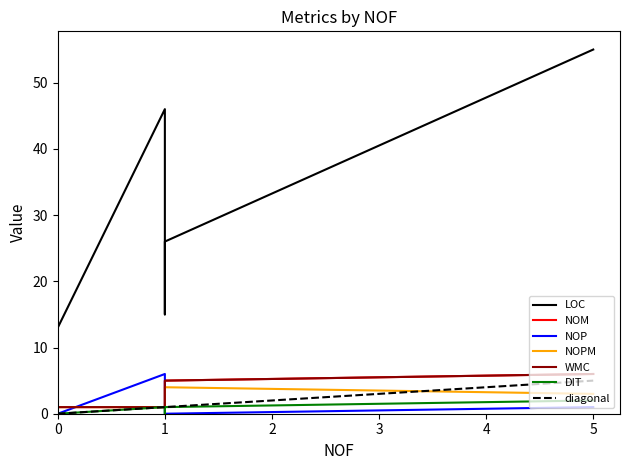

True or false: NOPM and LOC cross at least once.

False